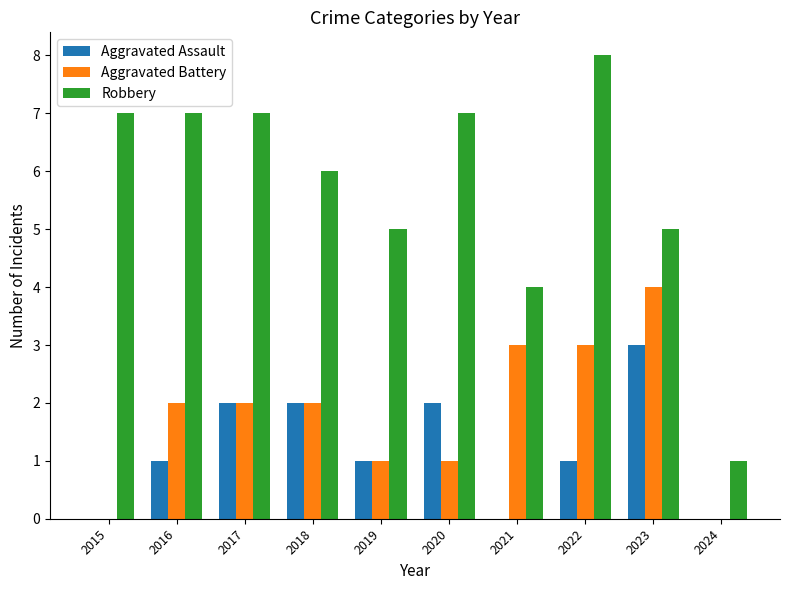

Which series changed the most between 2019 and 2020?

Robbery